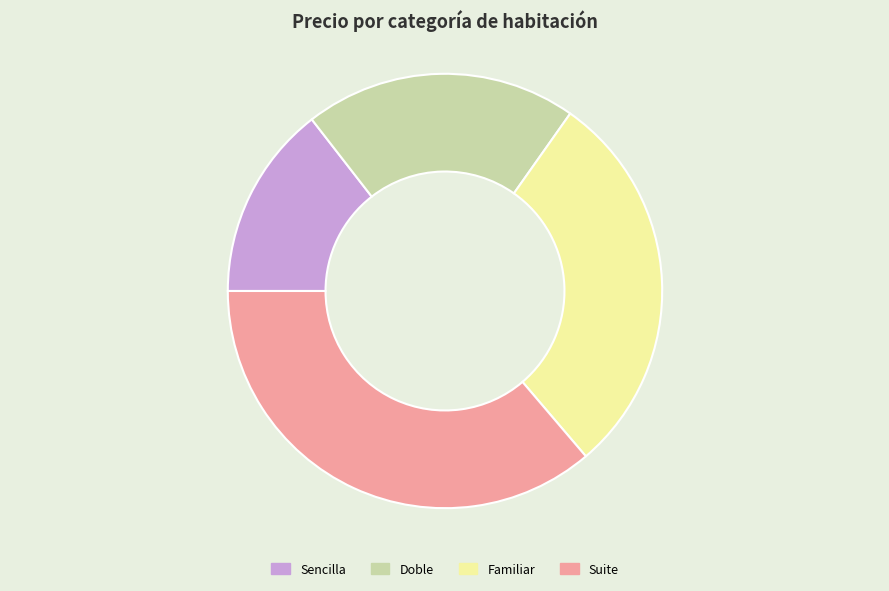

Combined, do Doble and Familiar account for over 50%?

No